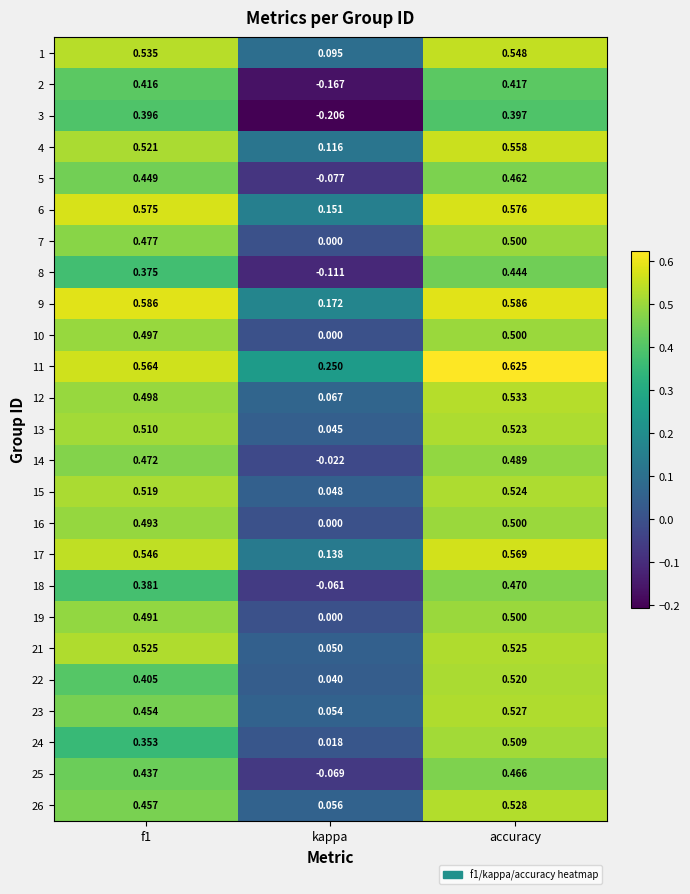

Which category has the highest value in the 25 series?

accuracy